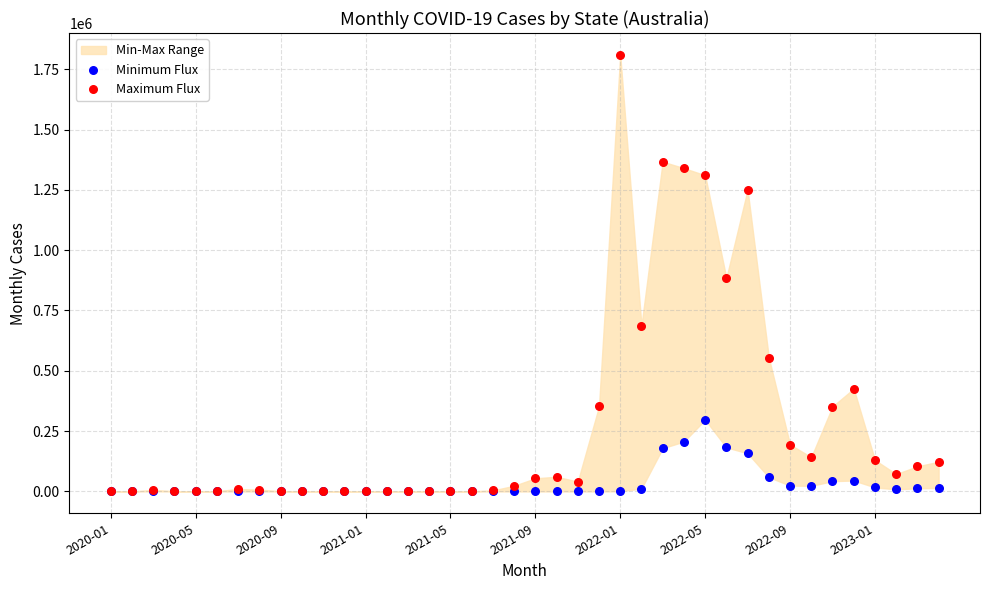

In the Maximum Flux series, what Y value is closest to 904775?

884329